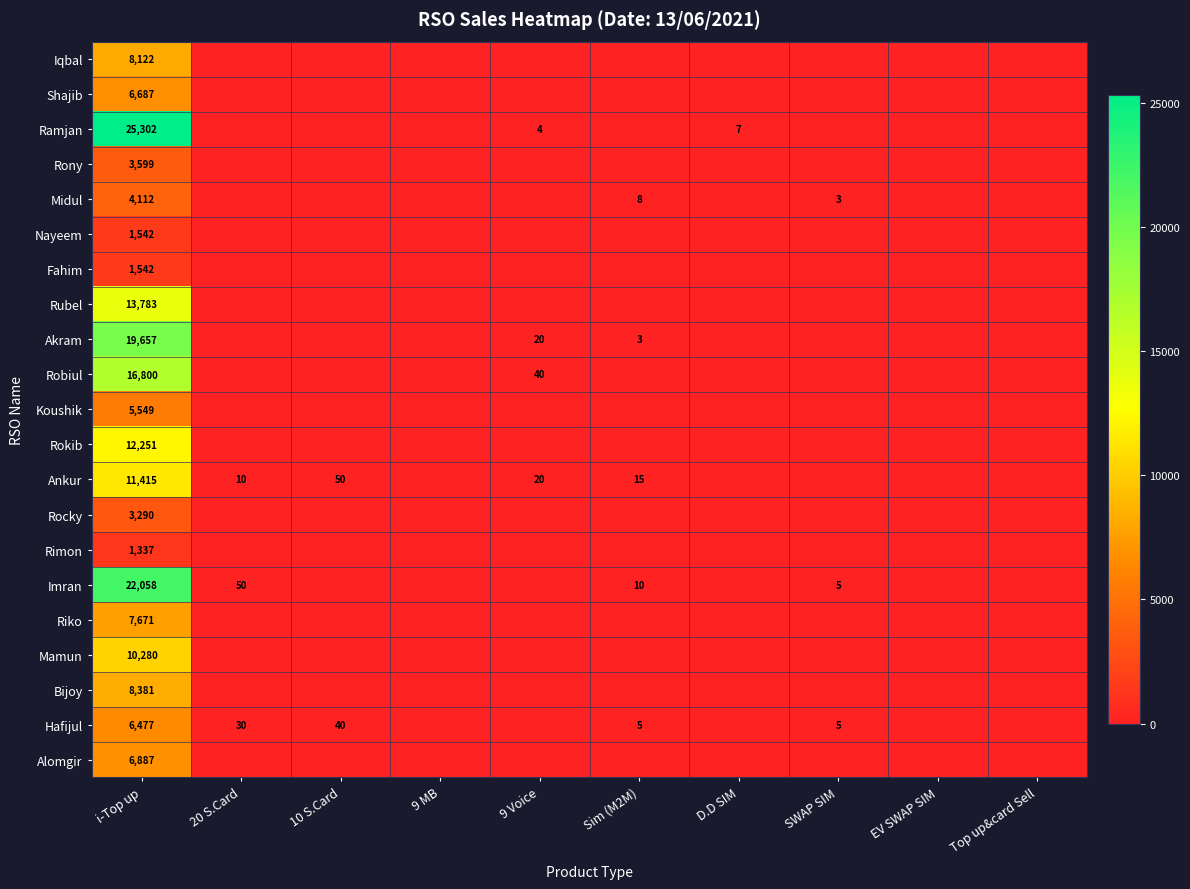

True or false: Akram has a value of 19657 at i-Top up.

True